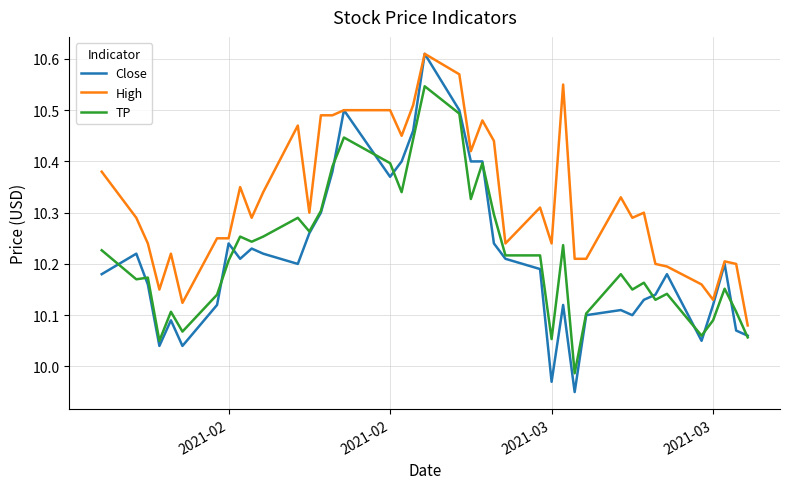

True or false: TP and High cross at least once.

False